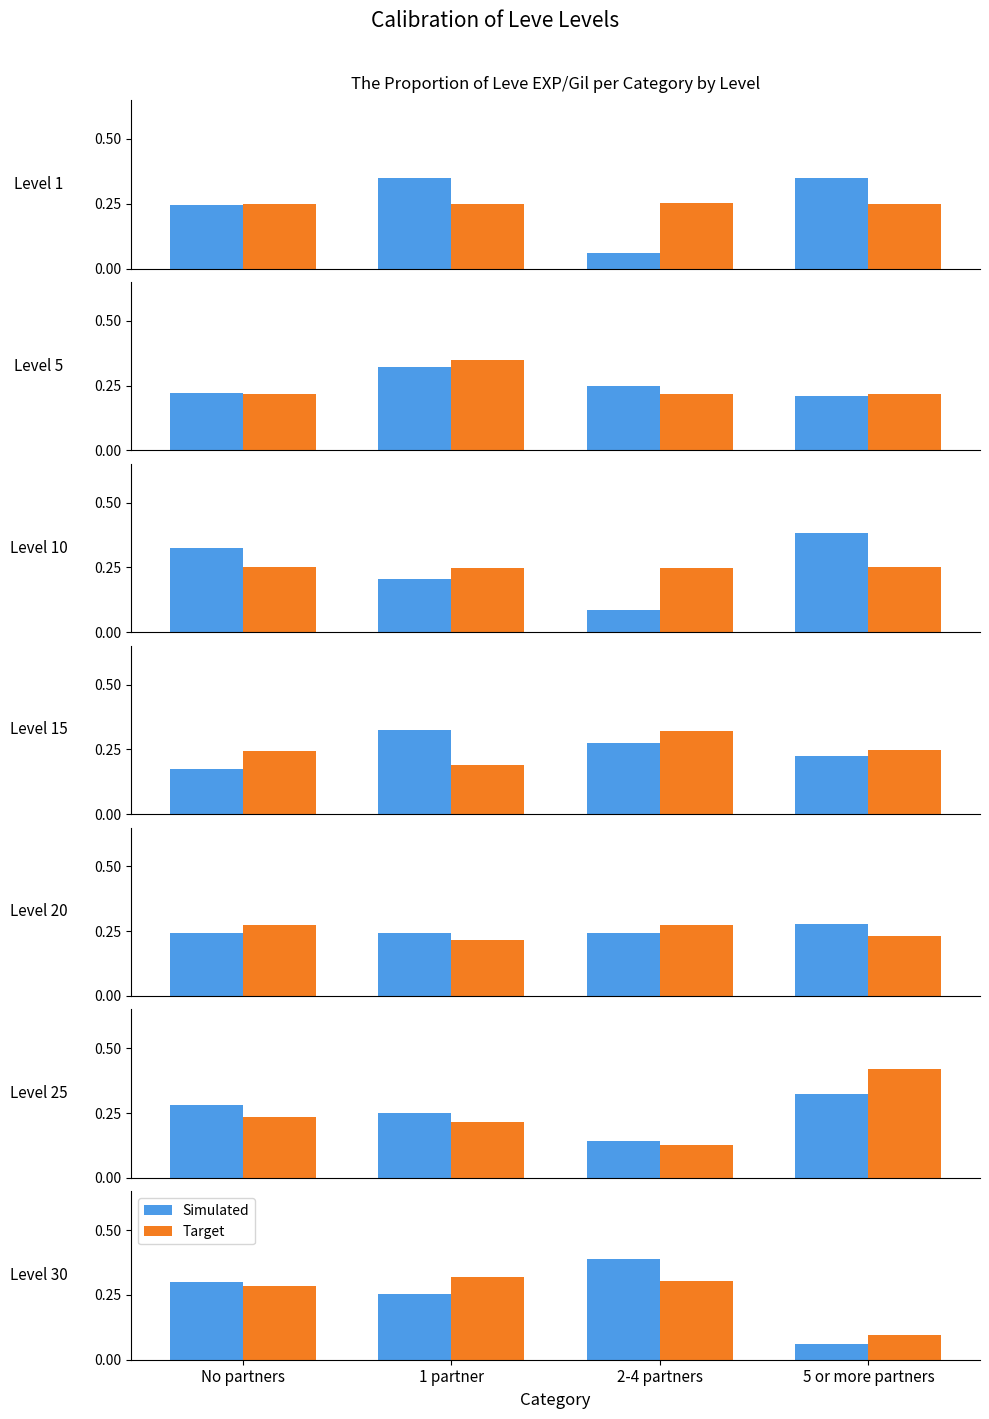

How many groups of bars are there?

4